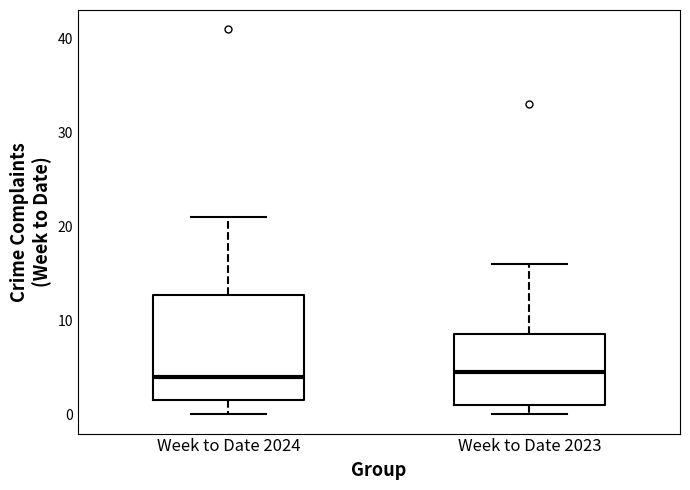

Reading left to right, read every box against the y-axis: the position of its median line, the range the box covers, and the ends of its whiskers. The values are not printed on the chart, so give them approximately, as read against the axis.

Week to Date 2024: median 4, box 2 to 13, whiskers 0 to 21
Week to Date 2023: median 5, box 1 to 9, whiskers 0 to 16